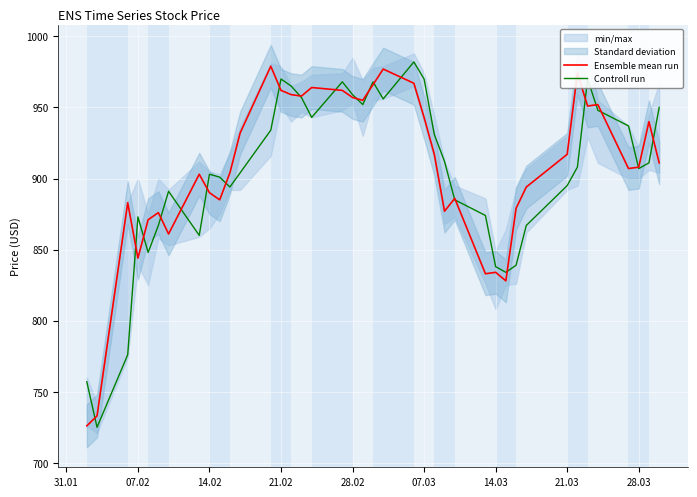

Reading left to right, extract all data points from this chart.

Ensemble mean run: 726	733	883	844	871	876	861	903	890	885	904	932	979	962	959	958	964	962	957	955	966	977	967	943	917	877	886	833	834	828	879	894	917	974	951	952	907	908	940	911
Controll run: 757	725	776	873	848	867	891	860	903	901	894	904	934	970	965	957	943	968	959	952	968	956	982	970	931	912	885	874	838	834	839	867	895	908	970	948	937	907	911	950